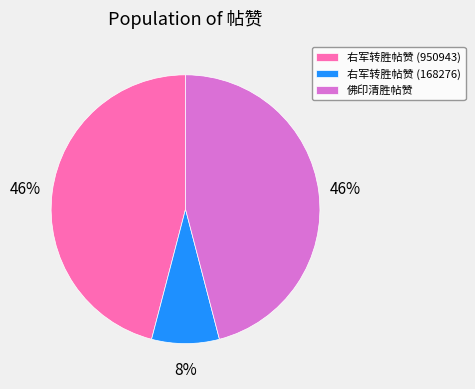

Which category has the smallest portion of the pie?

右军转胜帖赞 (168276)